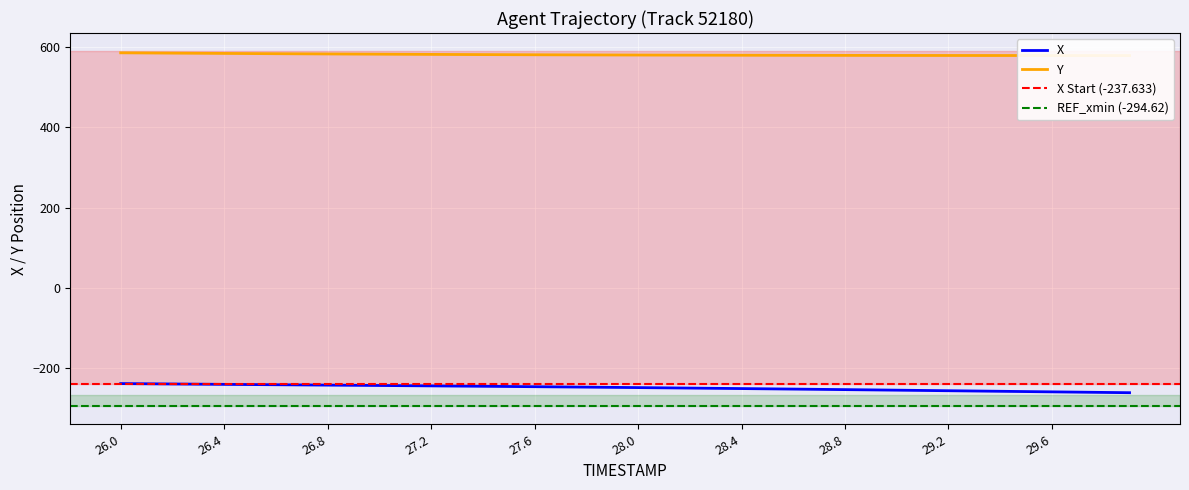

What is the highest value of the X series?

-237.6